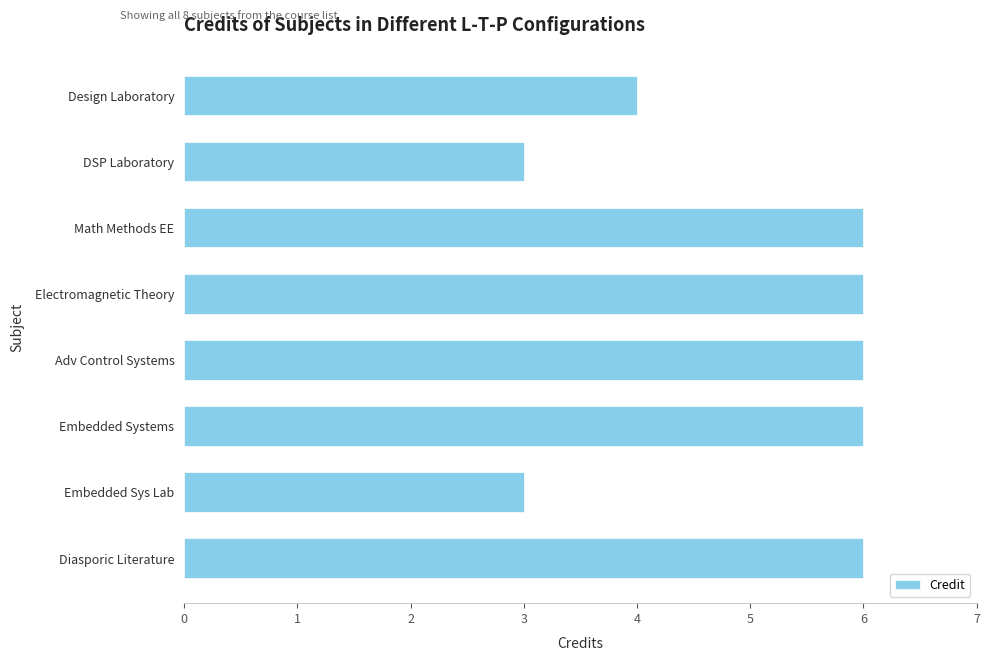

How many values are below 6?

3